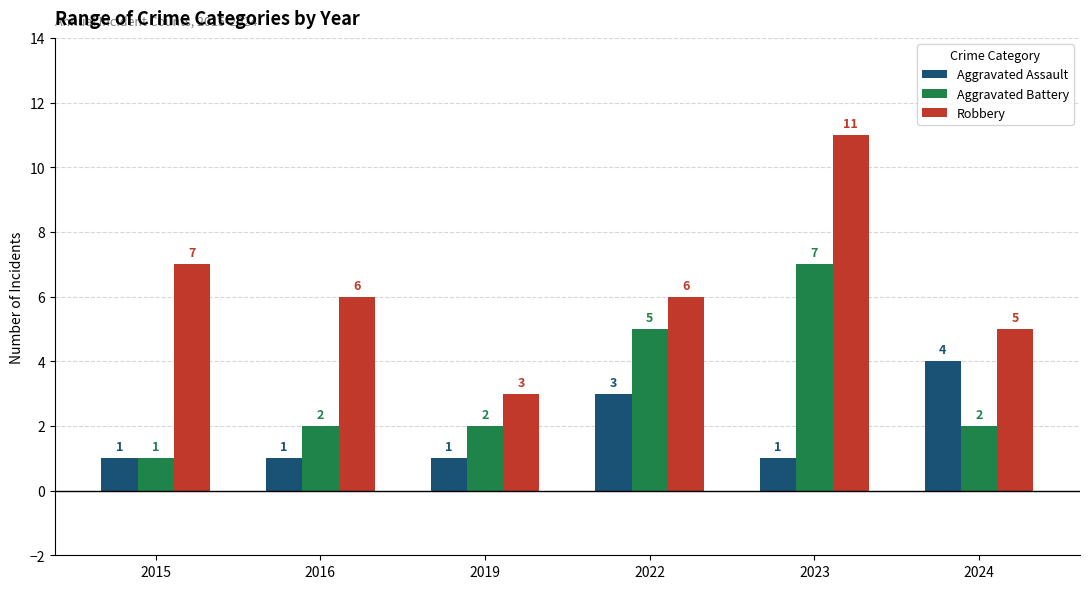

Read the Aggravated Assault value at 2024.

4